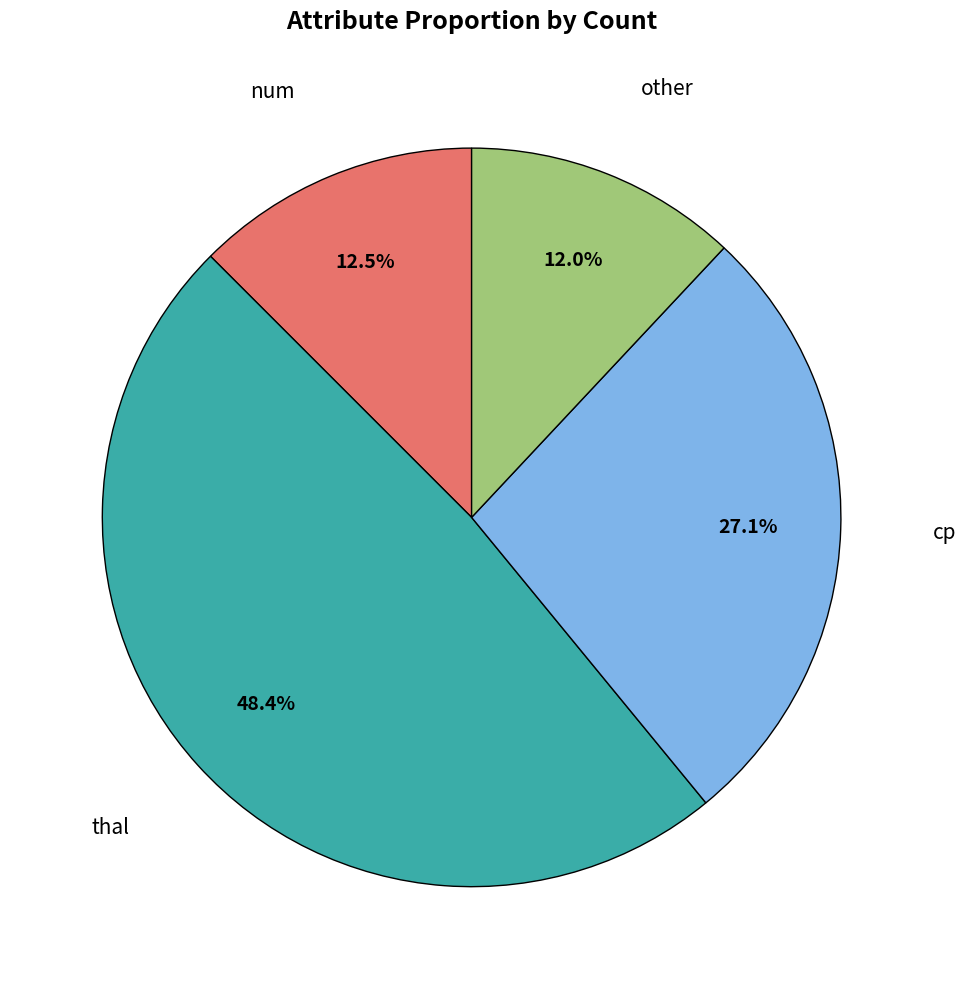

To the nearest percent, what is the difference between the largest and smallest slice percentages?

36%